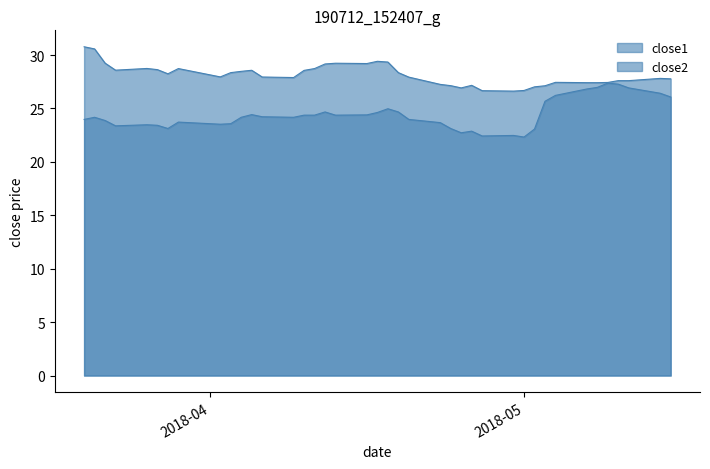

Between 2018-03-22 and 2018-05-07, which series saw the biggest shift?

close2